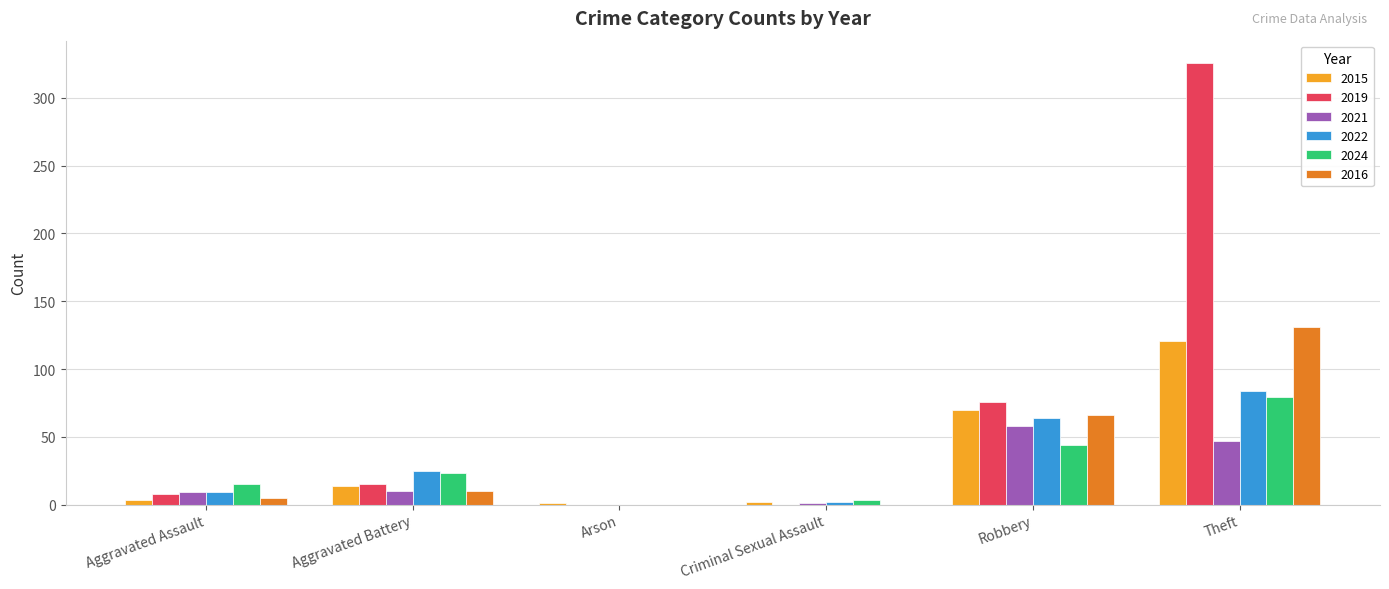

What is the sum of all 2024 values?

164